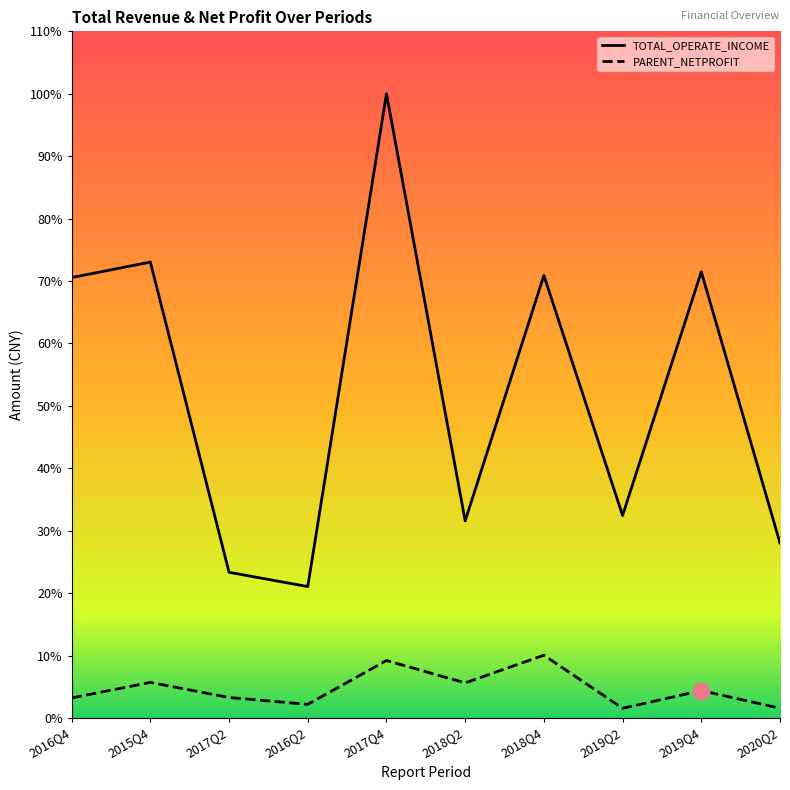

Does the chart display data point markers on the line(s)?

No